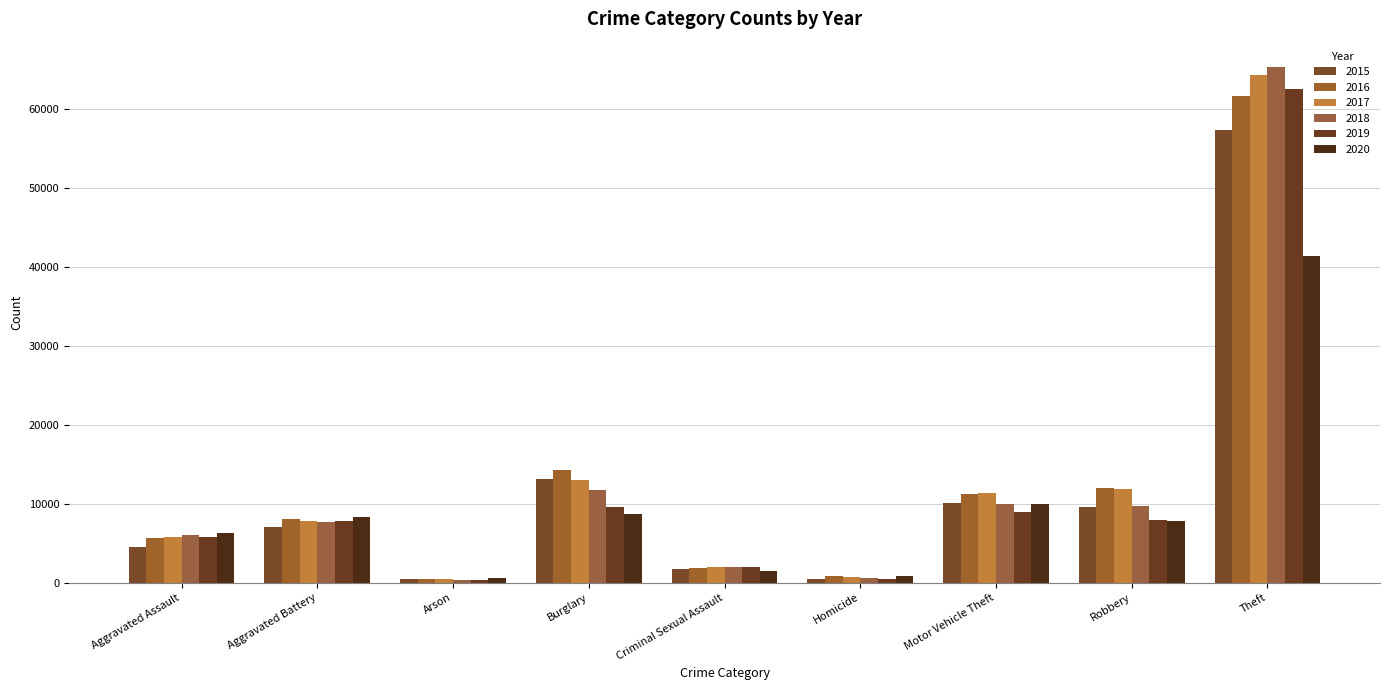

Count the number of data series in this chart.

6